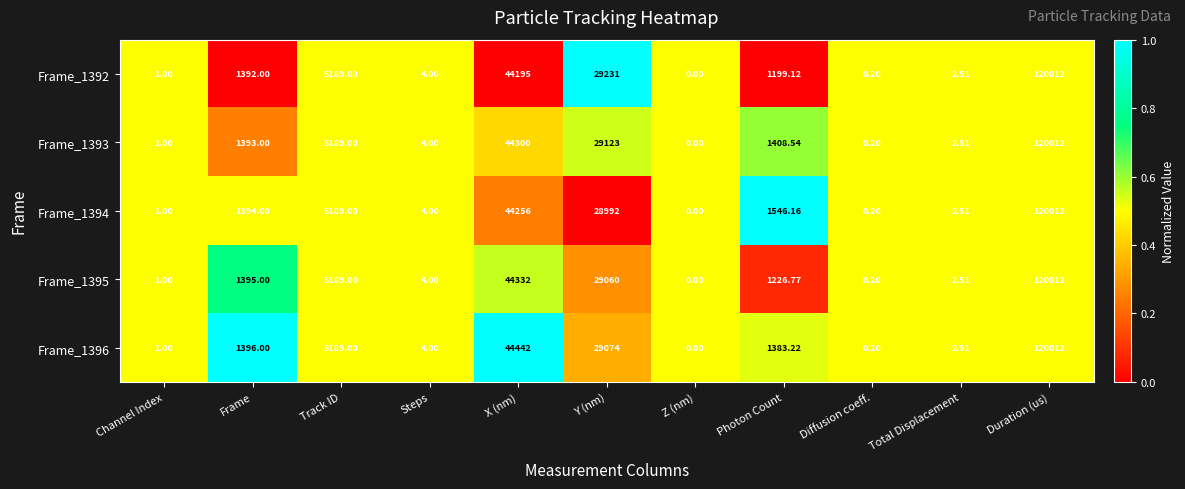

Which category has the lowest value in the Frame_1396 series?

Z (nm)